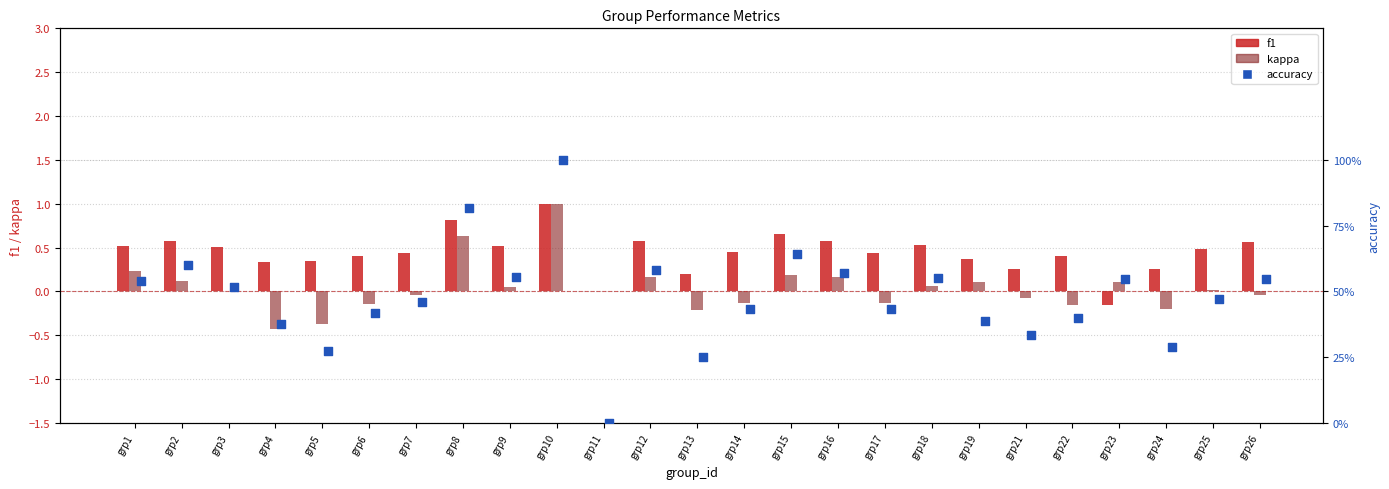

Which series has the largest Y range (max minus min)?

kappa